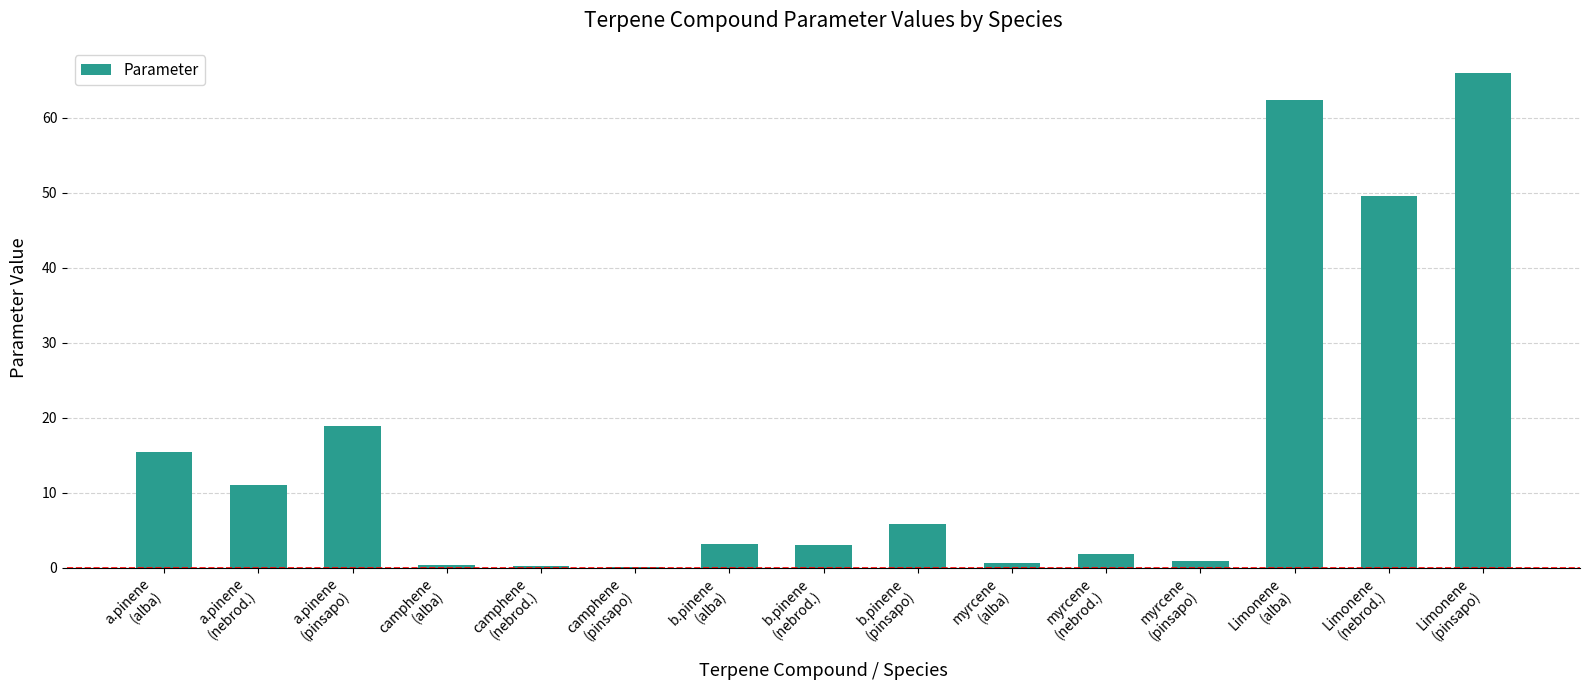

What is the sum of all values?

239.7